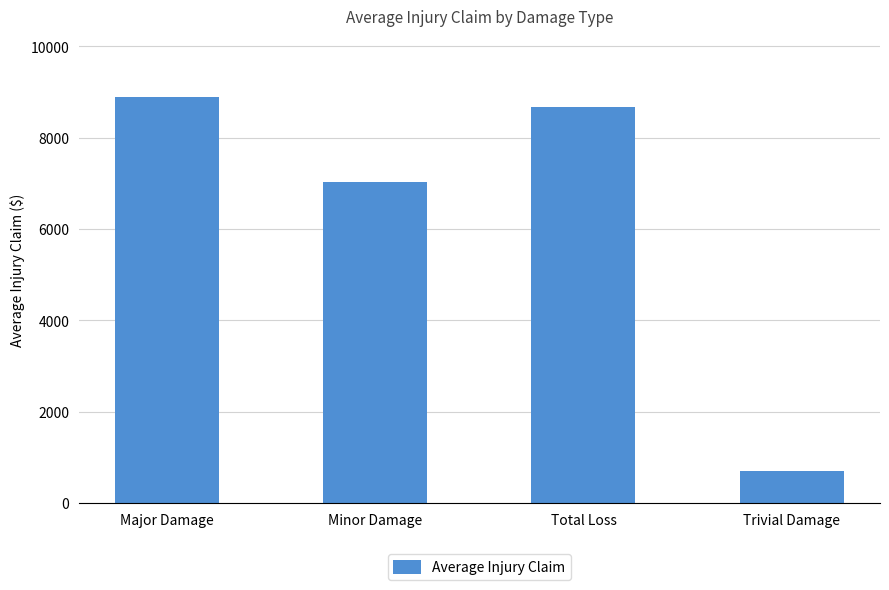

What is the label of the 3rd bar from the right?

Minor Damage